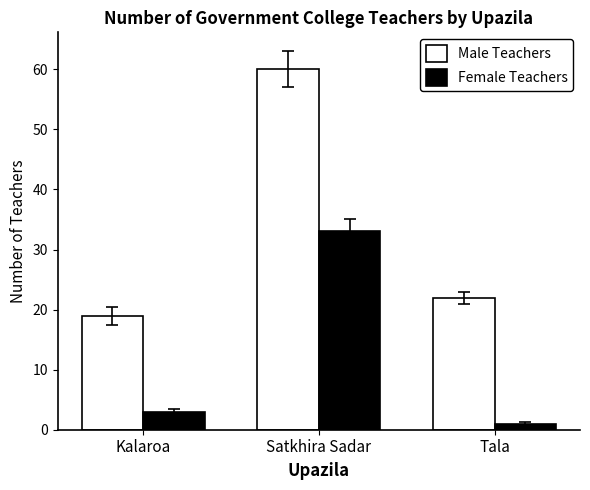

The Female Teachers series shows 45 at Satkhira Sadar. True or false?

False